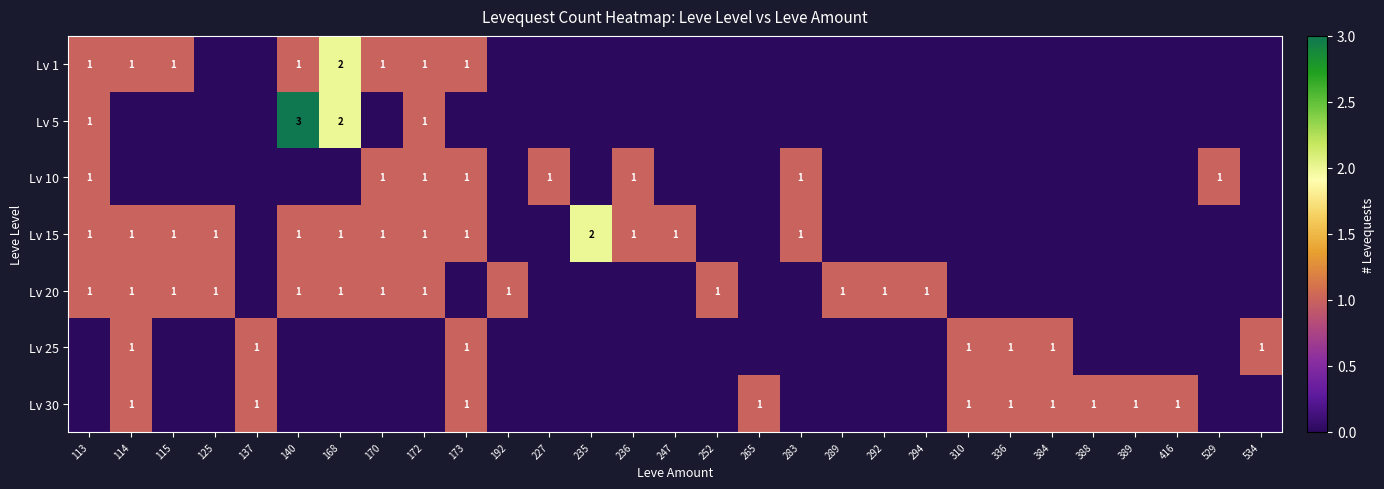

The Lv 30 series shows 2 at 388. True or false?

False